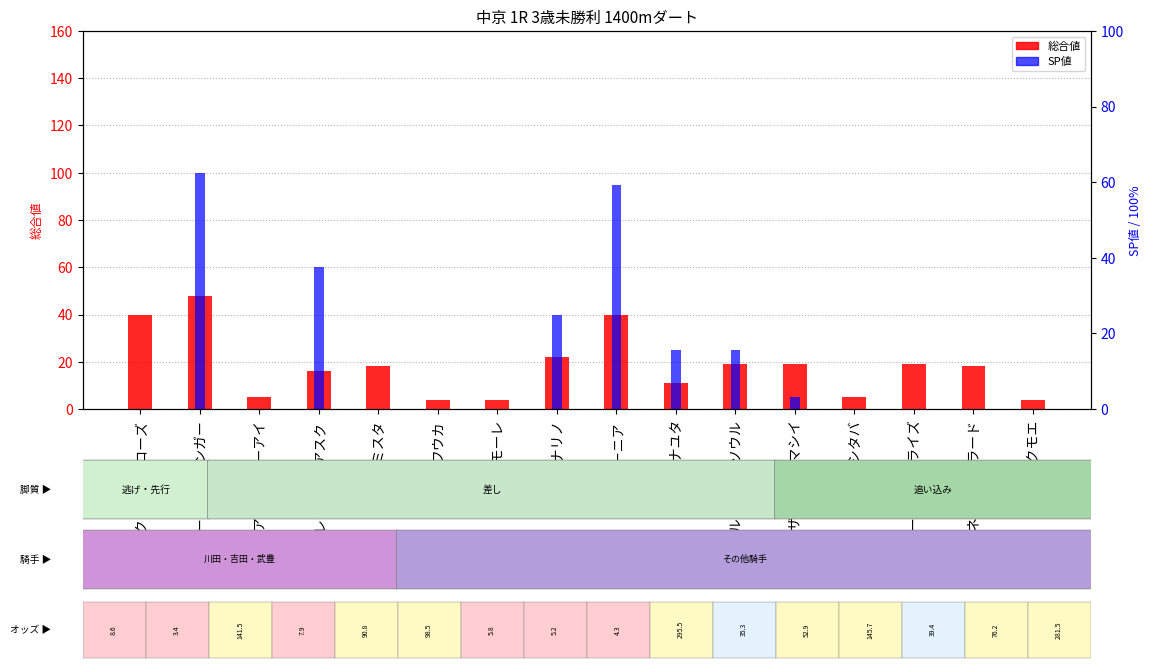

Which label corresponds to the smallest value in the chart?

ビクトリアバローズ